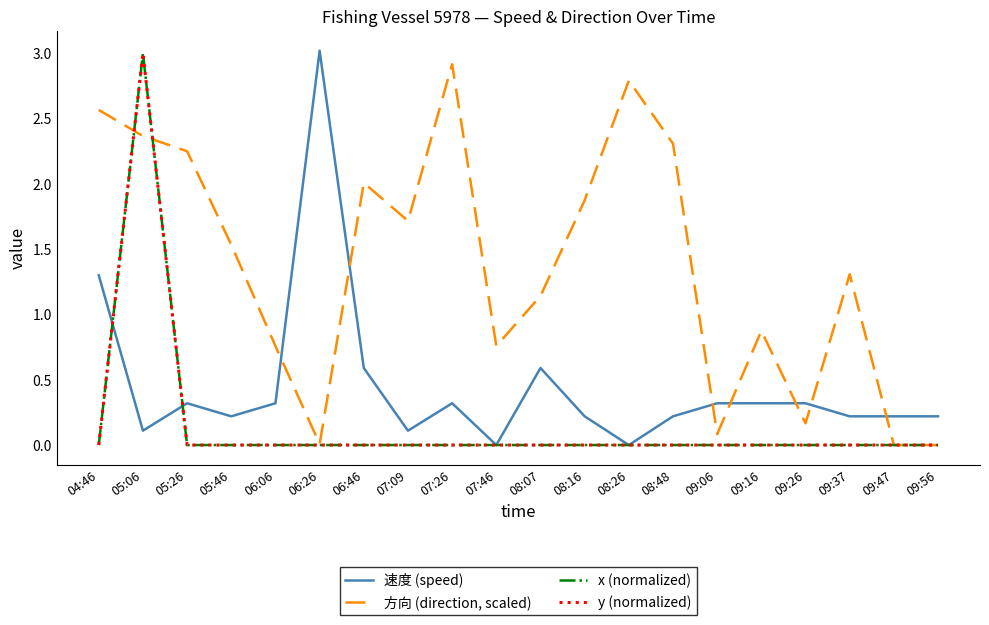

What is the highest value of the 方向 (direction, scaled) series?

2.9